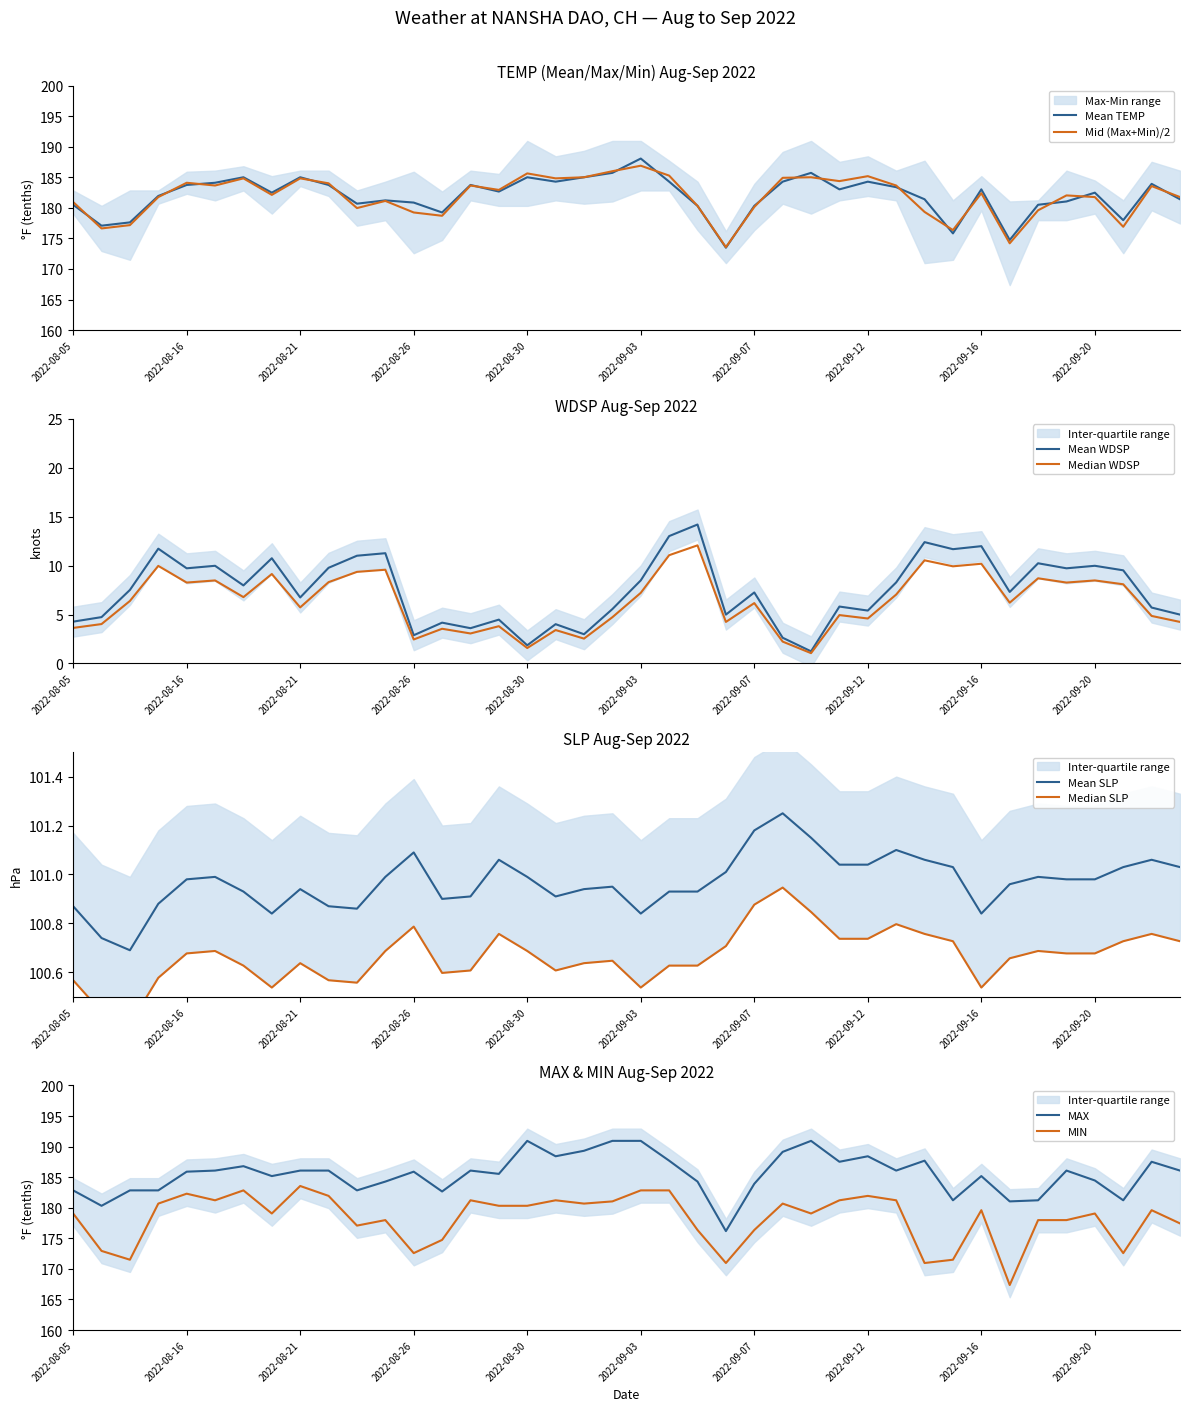

Is it true that MAX equals 190.9 at 2022-09-03?

True